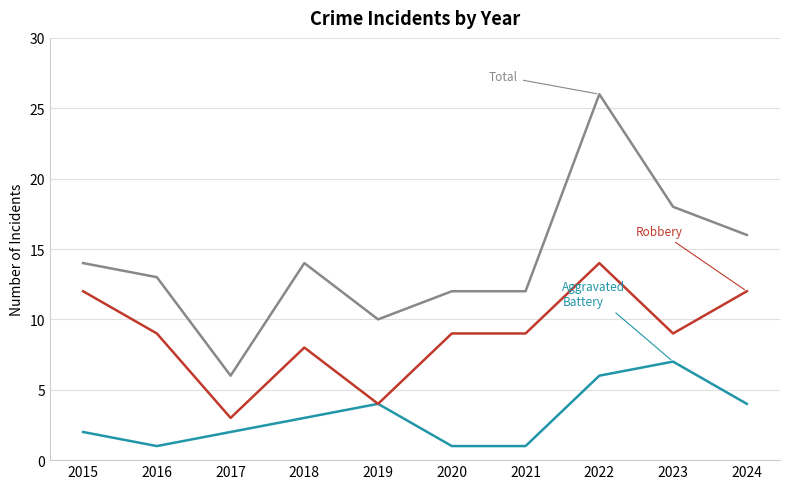

At which category is the sum across all series the highest?

2022